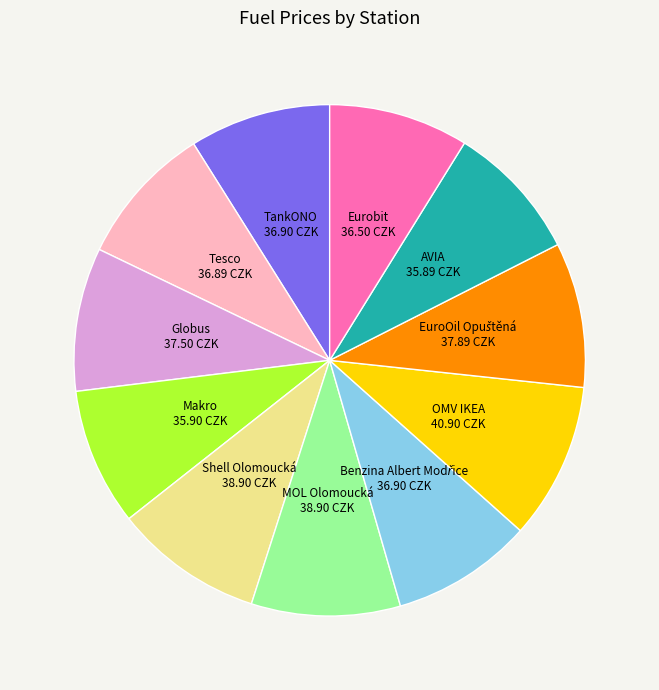

Is there a majority slice in this chart?

No